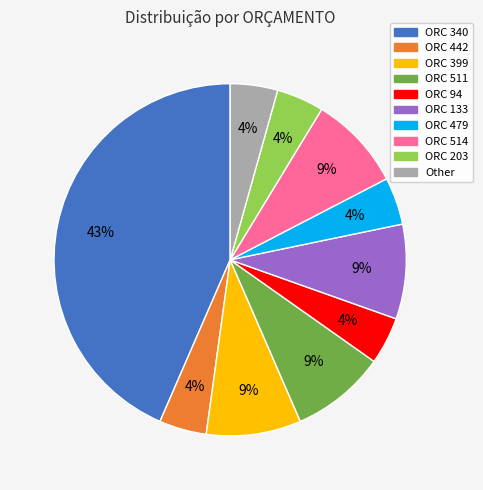

Is there a majority slice in this chart?

No